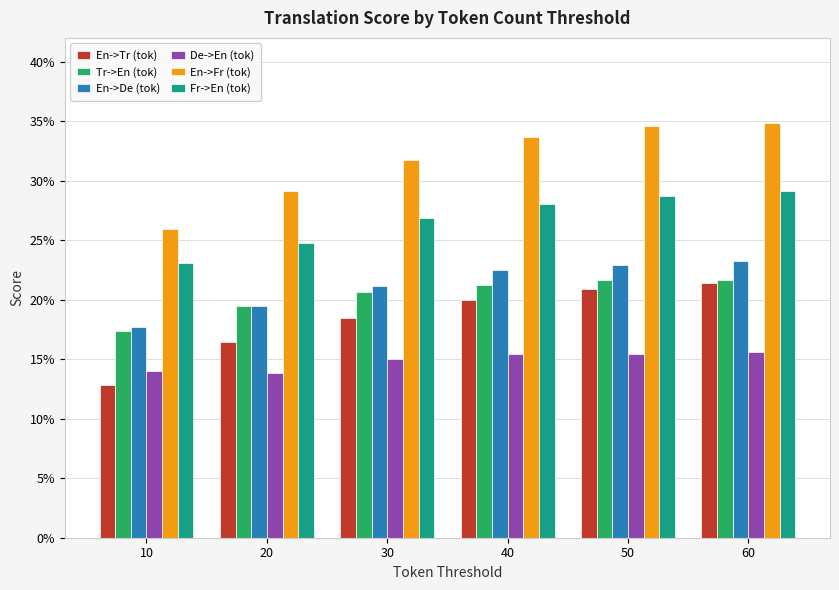

What is the average value of the Fr->En (tok) series?

0.3